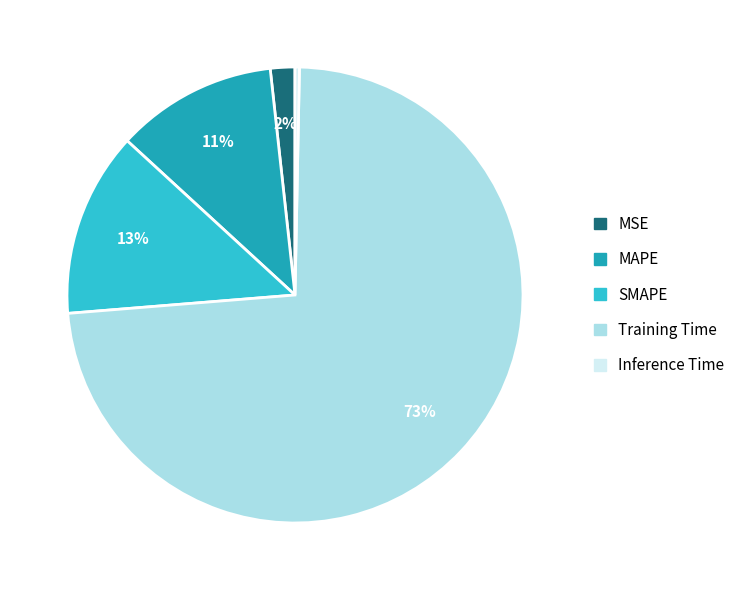

Which slice is the smallest?

Inference Time